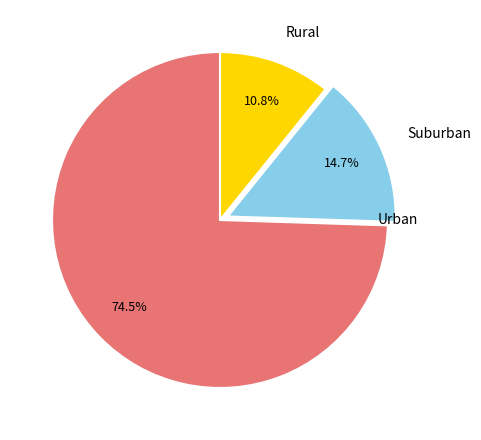

What is the smallest slice in the pie chart?

Rural